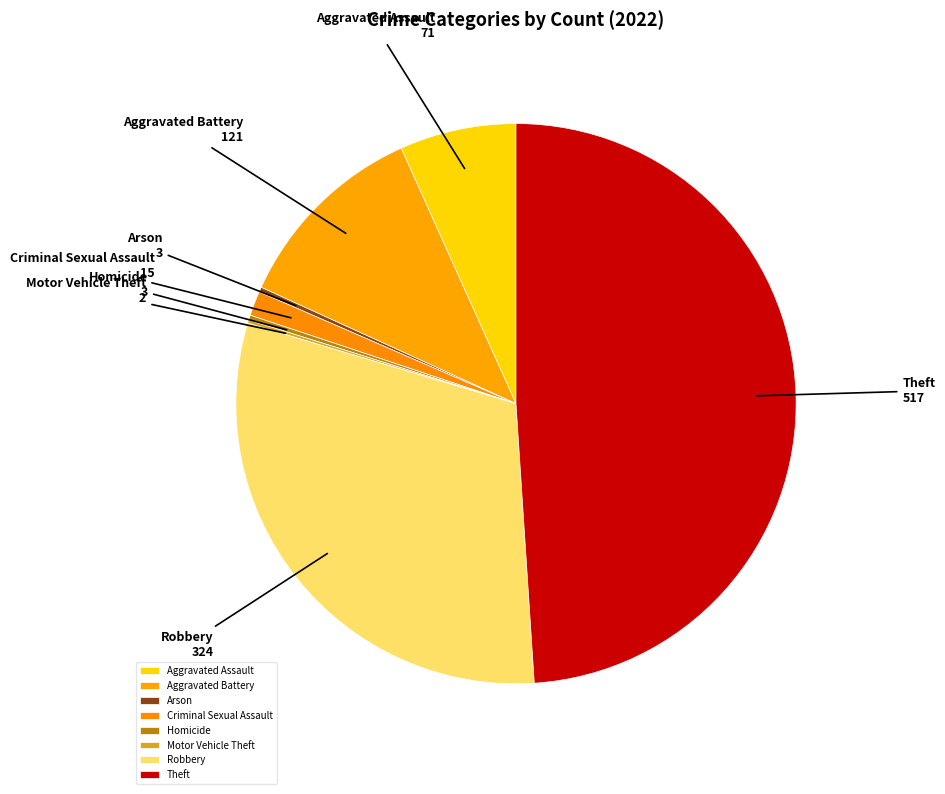

Is there any slice that represents more than half of the pie?

No